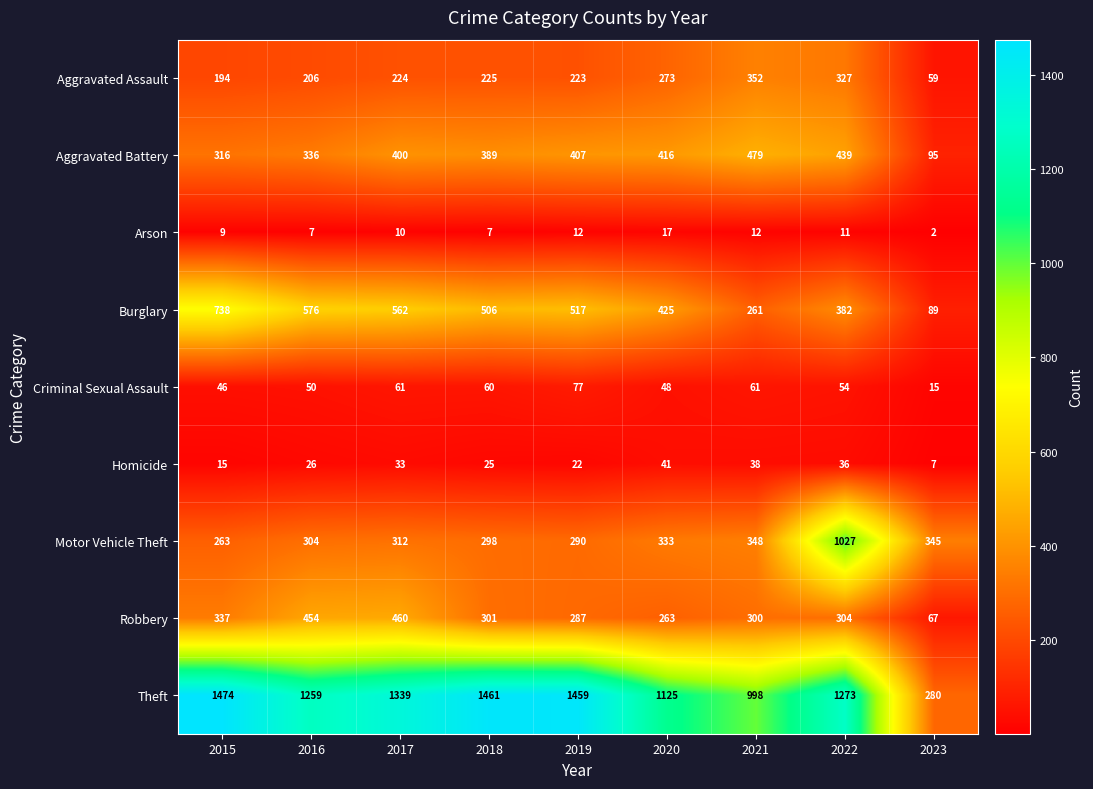

How many data points in Criminal Sexual Assault are less than 54?

4